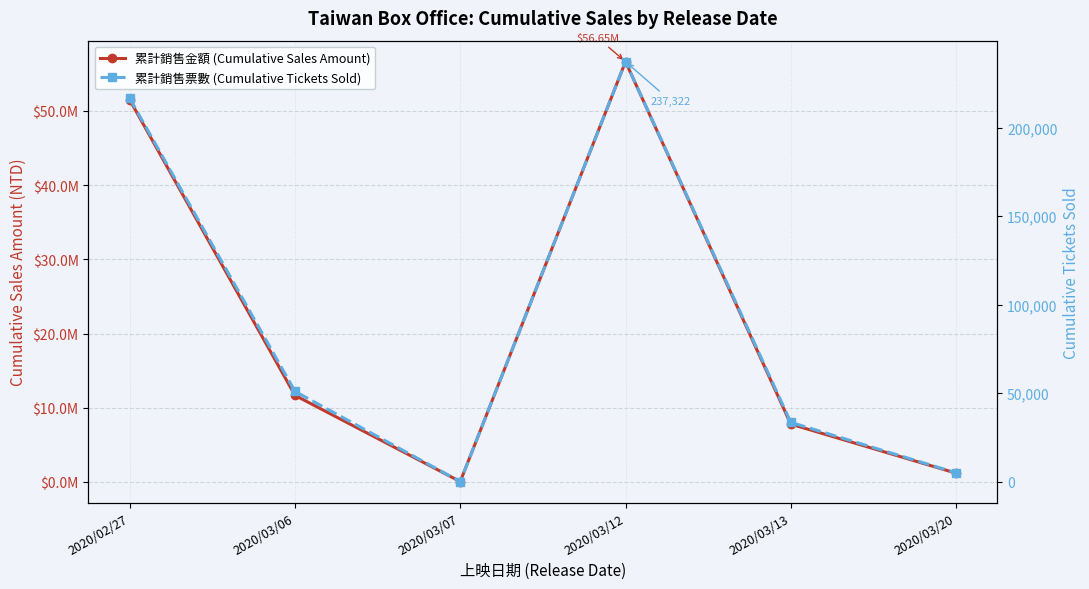

True or false: 累計銷售金額 (Cumulative Sales Amount) and 累計銷售票數 (Cumulative Tickets Sold) cross at least once.

False